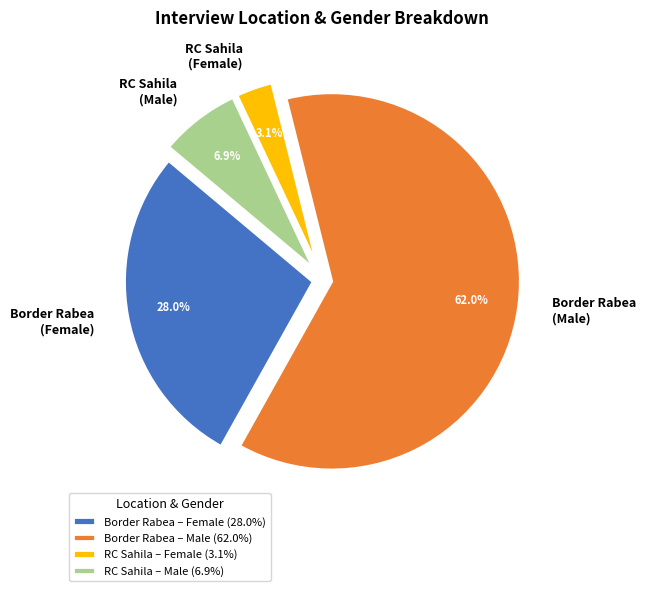

Is there any slice that represents more than half of the pie?

Yes